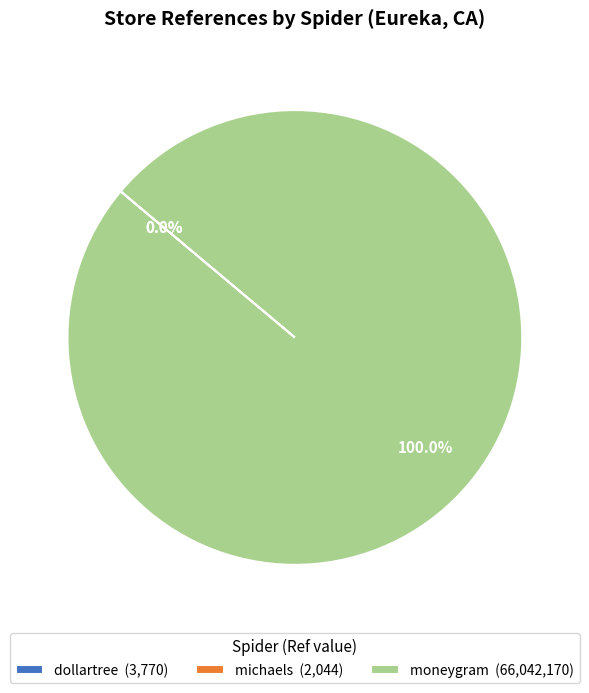

Does any single category account for the majority?

Yes